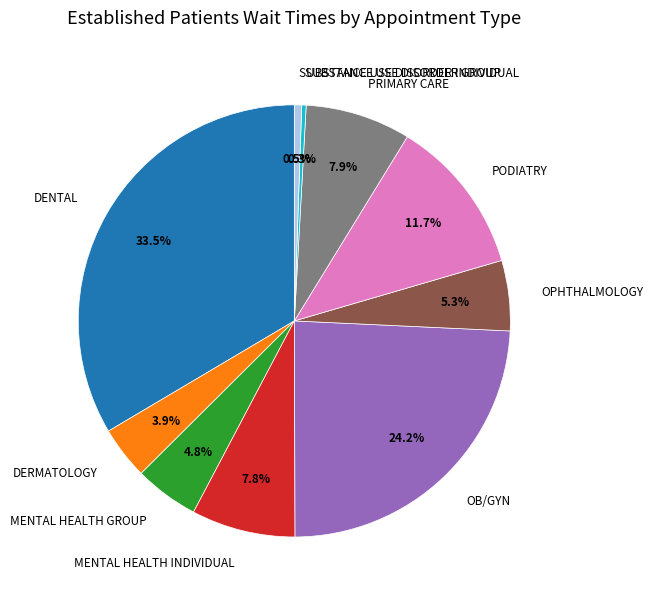

Does any single category account for the majority?

No